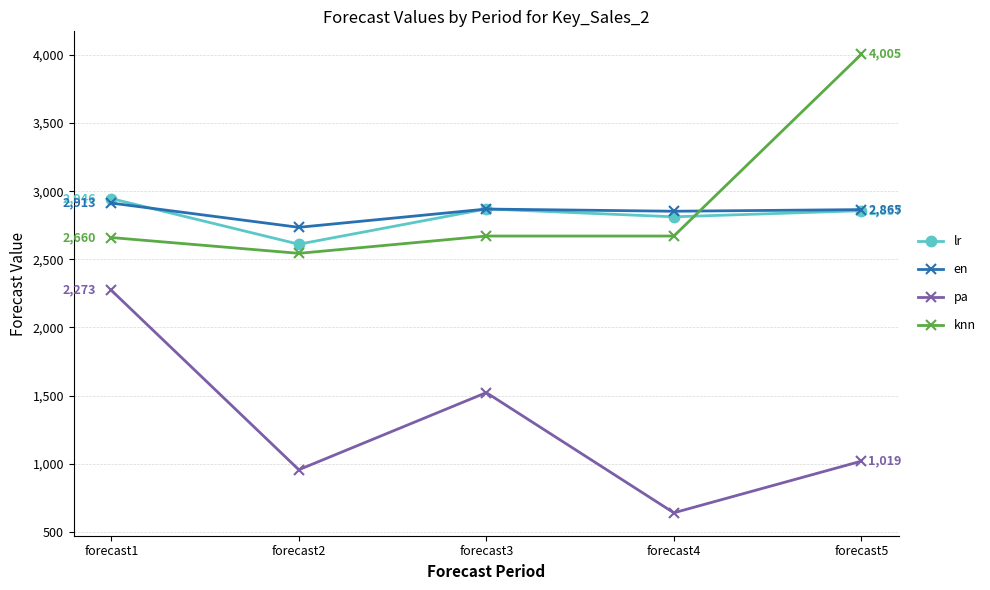

How many values in the lr series are below 2857?

2